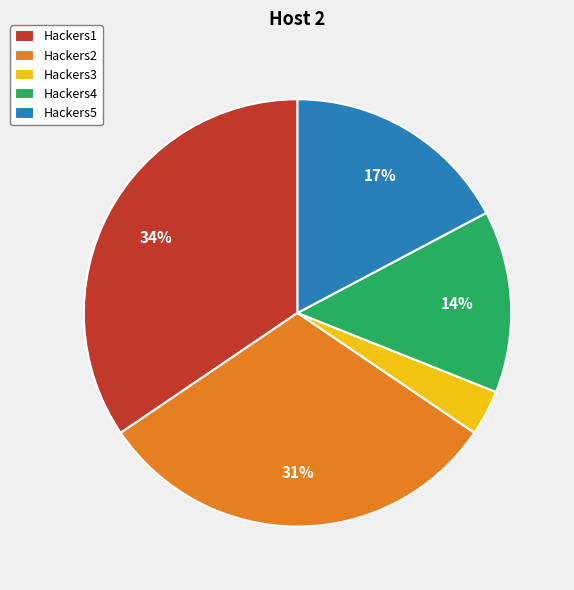

Between Hackers1 and Hackers5, which is larger?

Hackers1